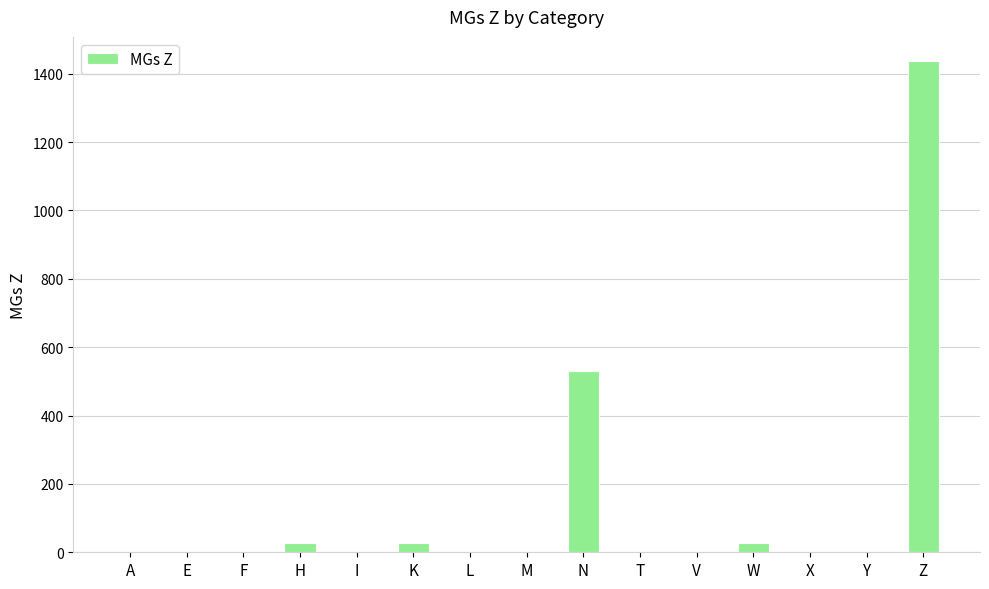

The value at Z is 979. True or false?

False